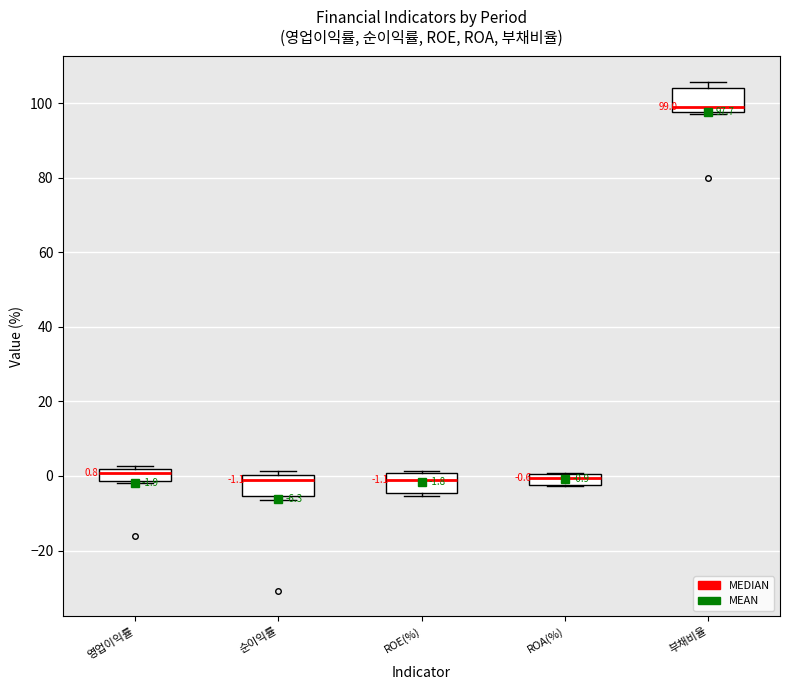

Which box has the highest median line?

부채비율